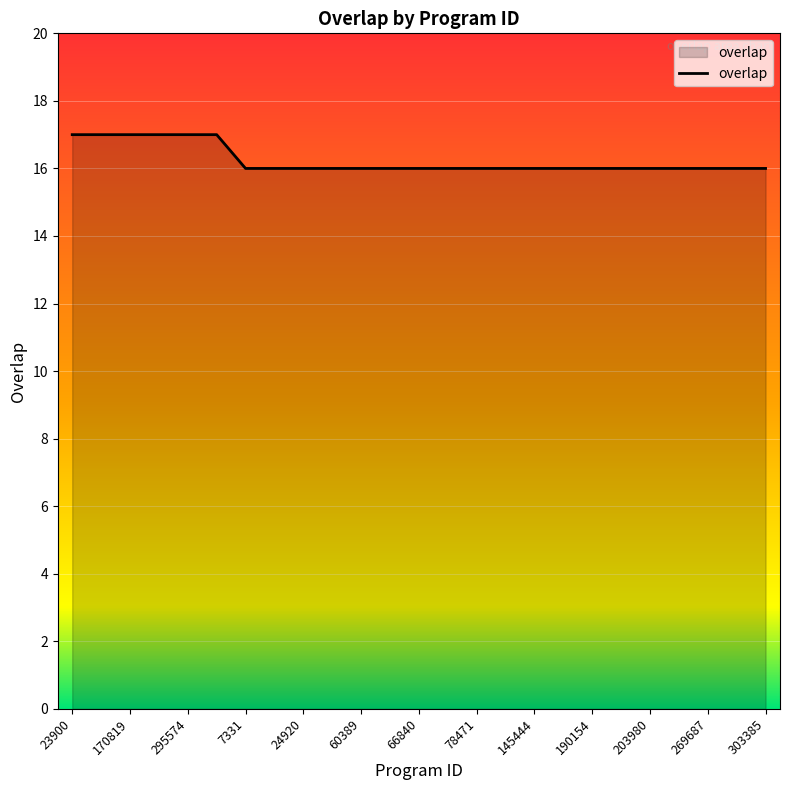

What is the smallest value displayed?

16